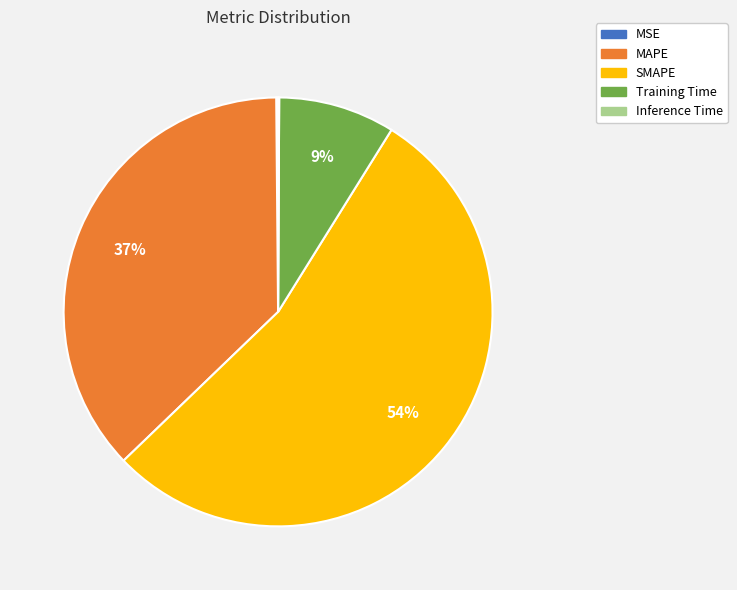

To the nearest percent, what is the average slice percentage?

20%